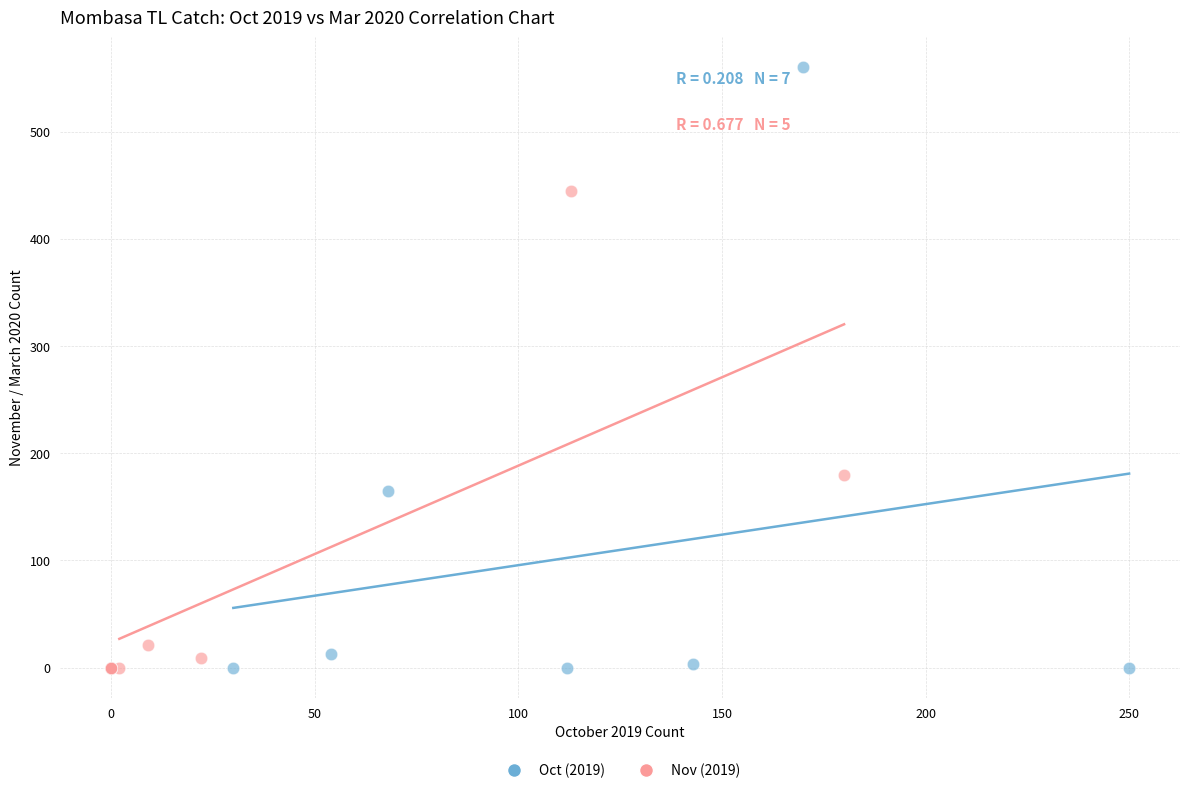

Which series reaches the maximum Y coordinate?

Oct (2019)